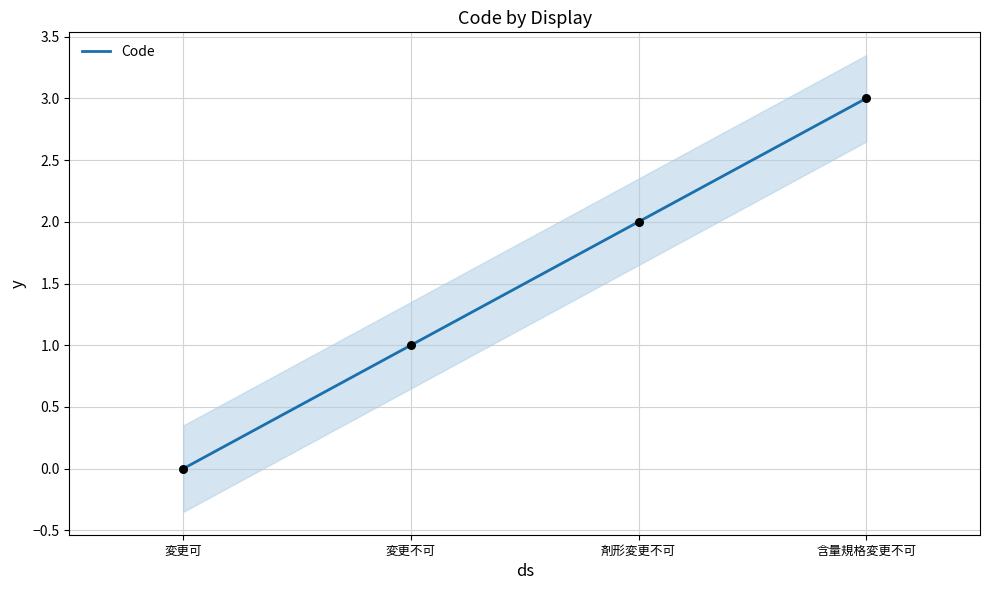

What is the change in value from 変更不可 to 剤形変更不可?

+1